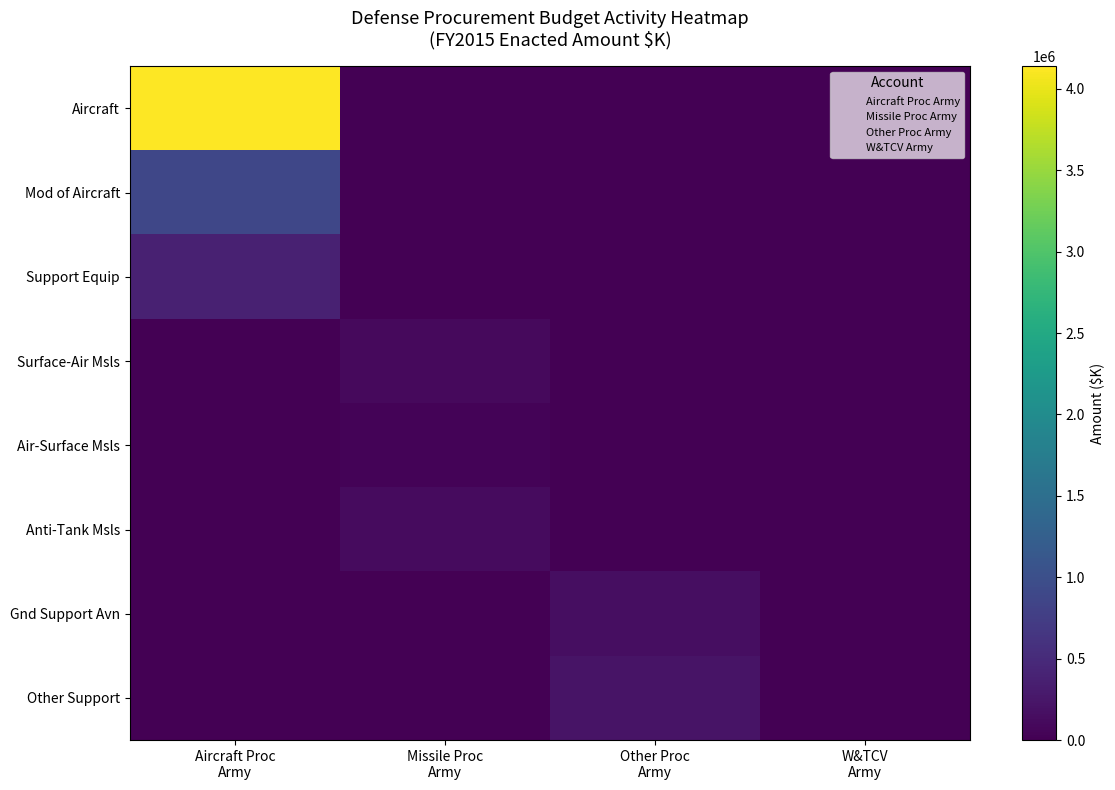

How many series are shown in this chart?

8